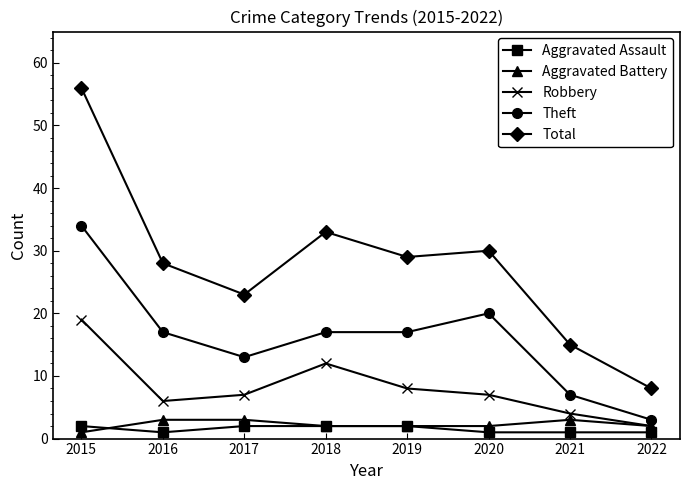

Count the number of data series in this chart.

5